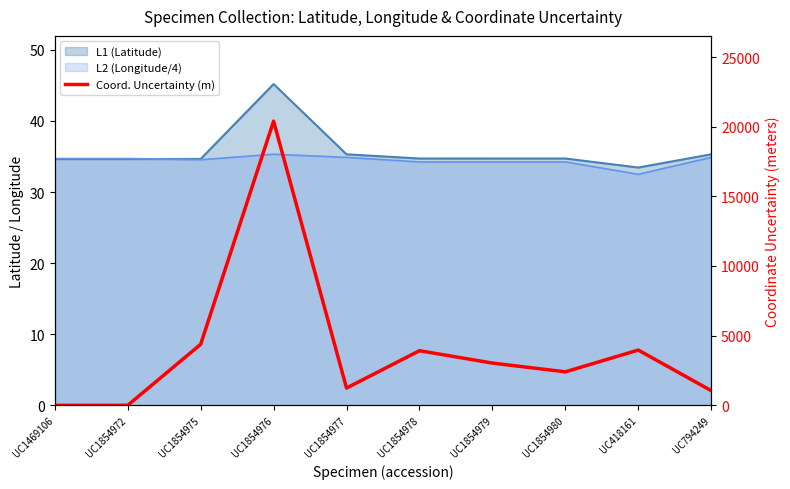

What is the label of the 8th point from the left?

UC1854980